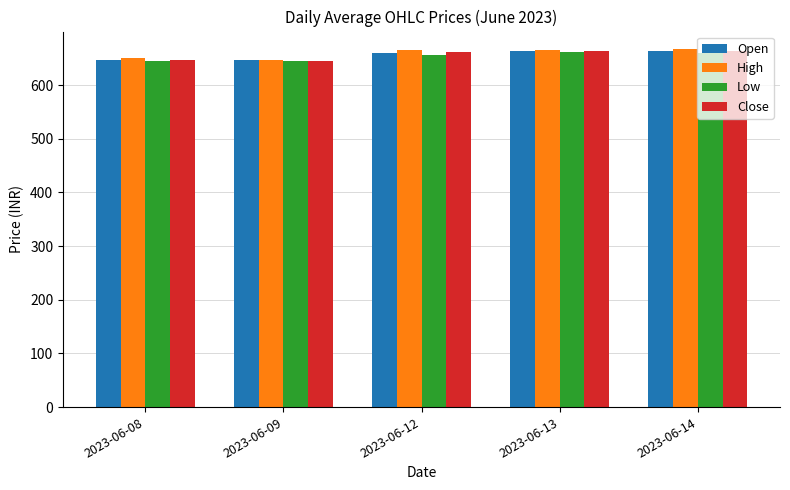

What is the minimum value shown in the chart?

644.3